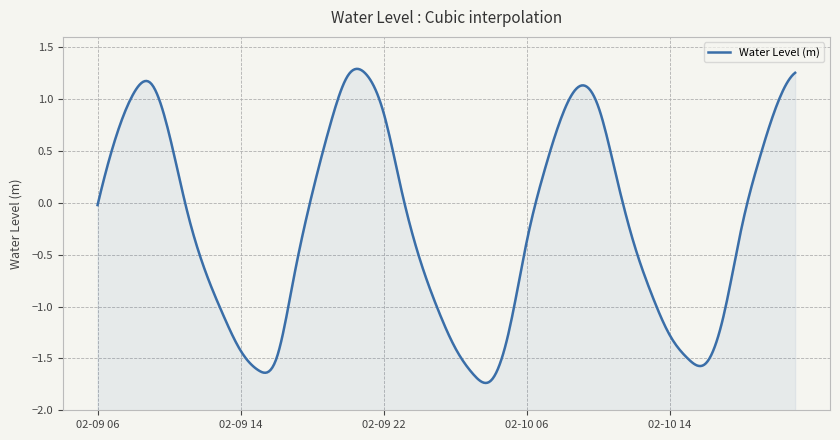

How many points are higher than both their immediate neighbors (excluding endpoints)?

3